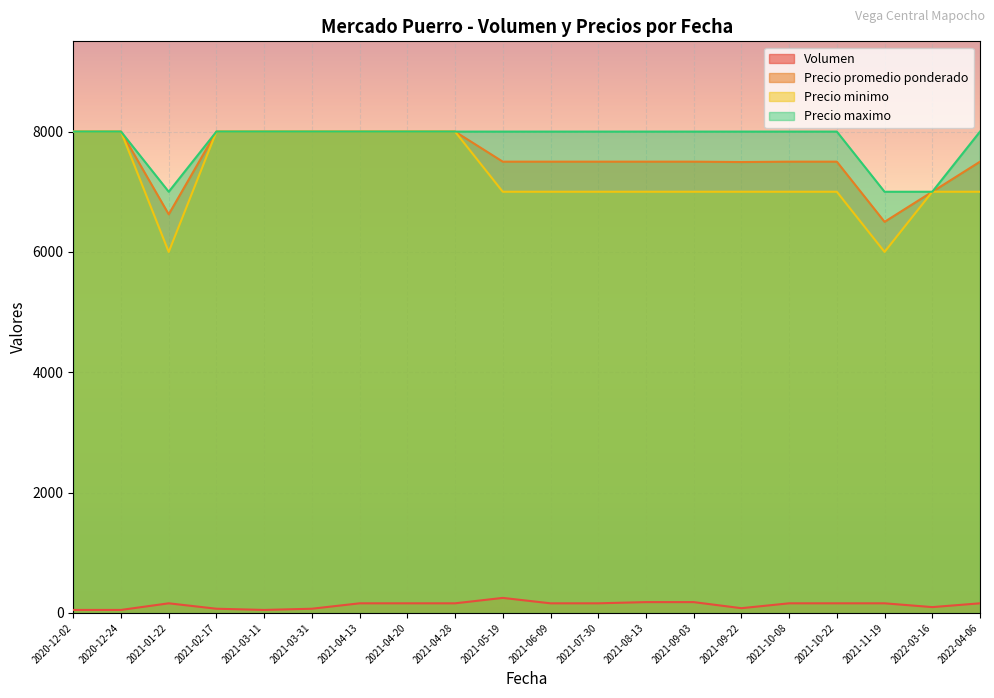

Which category has the lowest value across all series?

2020-12-02